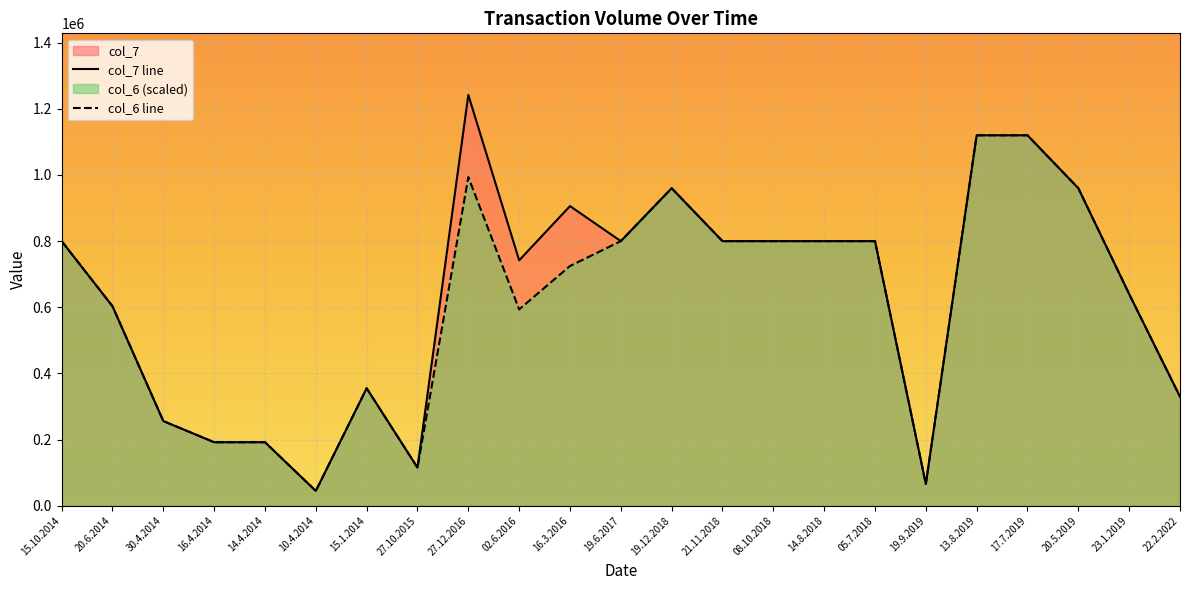

The col_7 line series shows 1414682 at 19.6.2017. True or false?

False